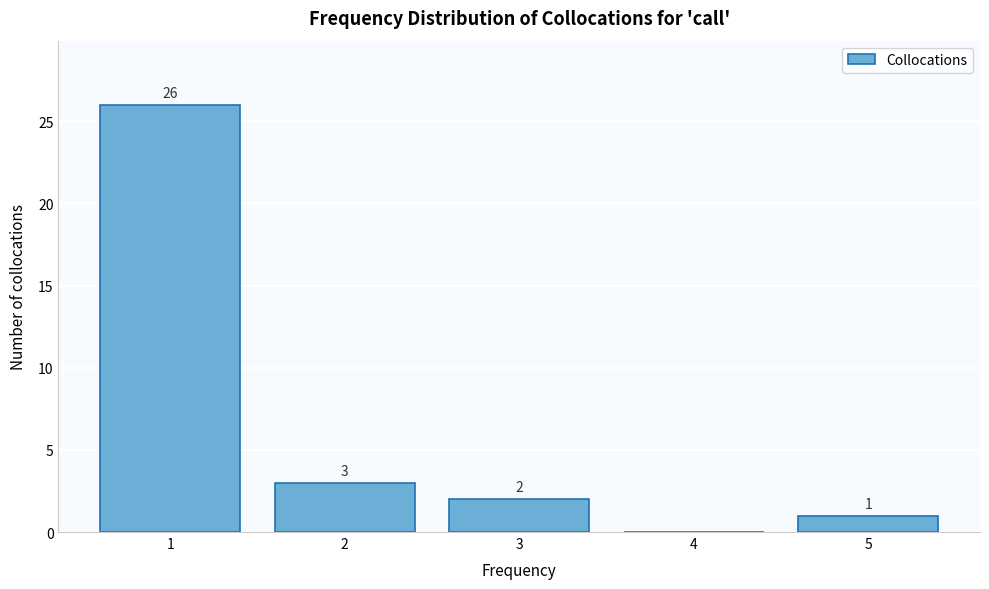

Which range on the x-axis has the tallest bar?

0.5 to 1.5